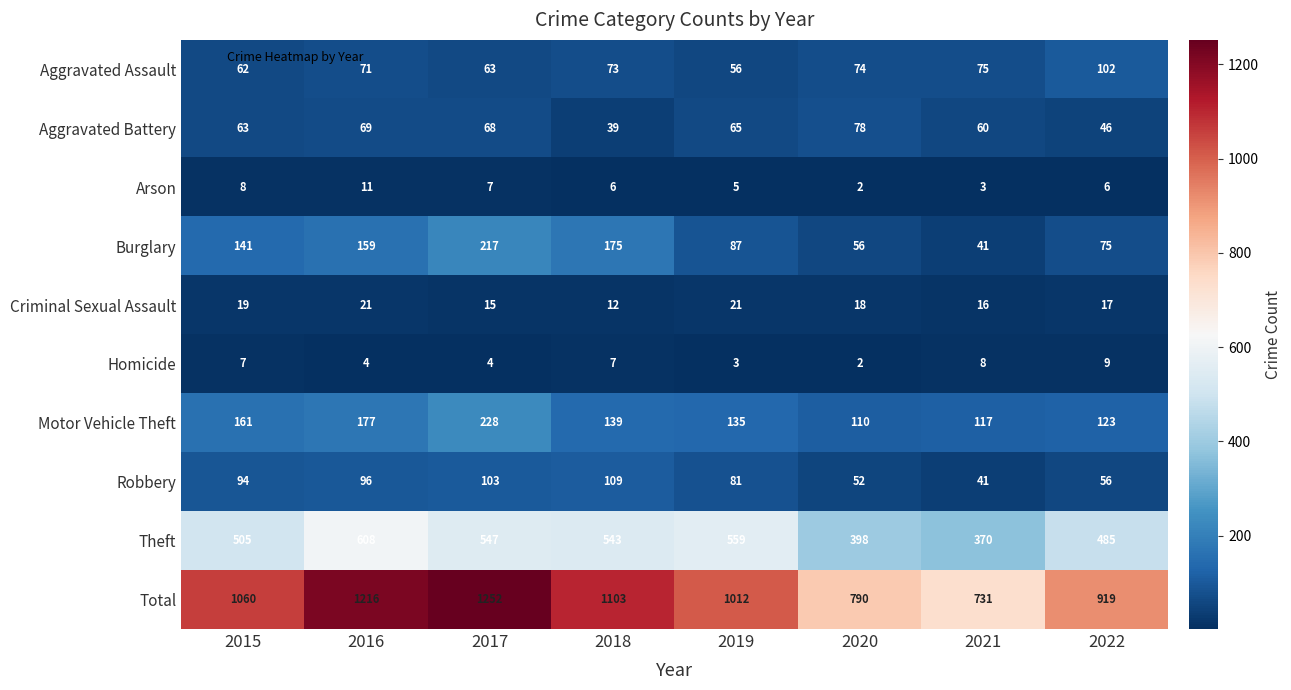

Between 2019 and 2021, which series saw the biggest shift?

Total